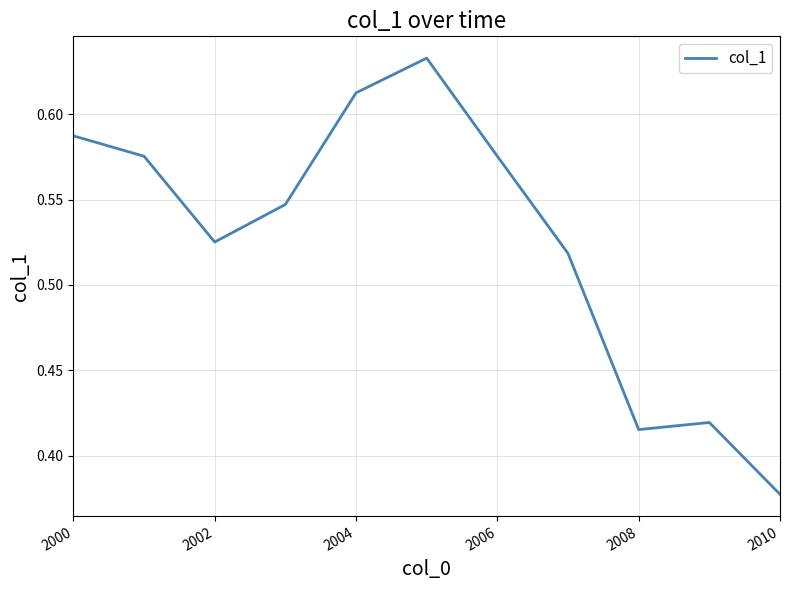

What is the difference between the maximum and minimum values?

0.3